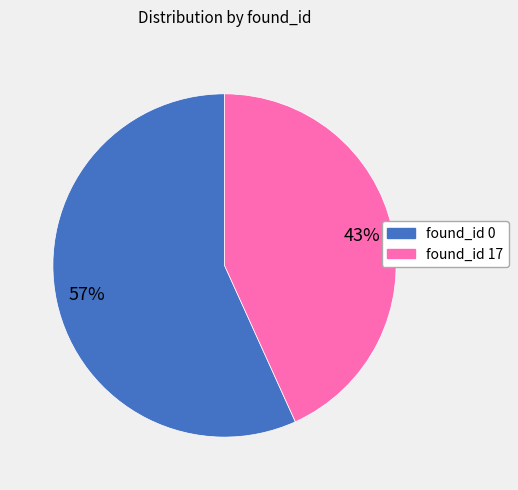

What percentage is the found_id 0 slice, to the nearest percent?

57%